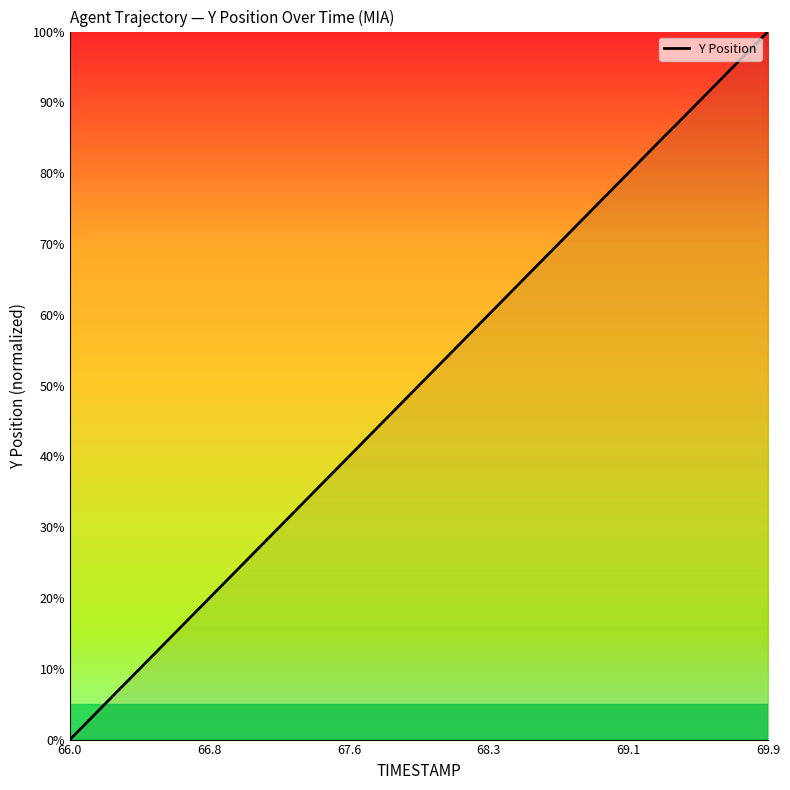

True or false: there are more than 0 points higher than both neighbors.

False